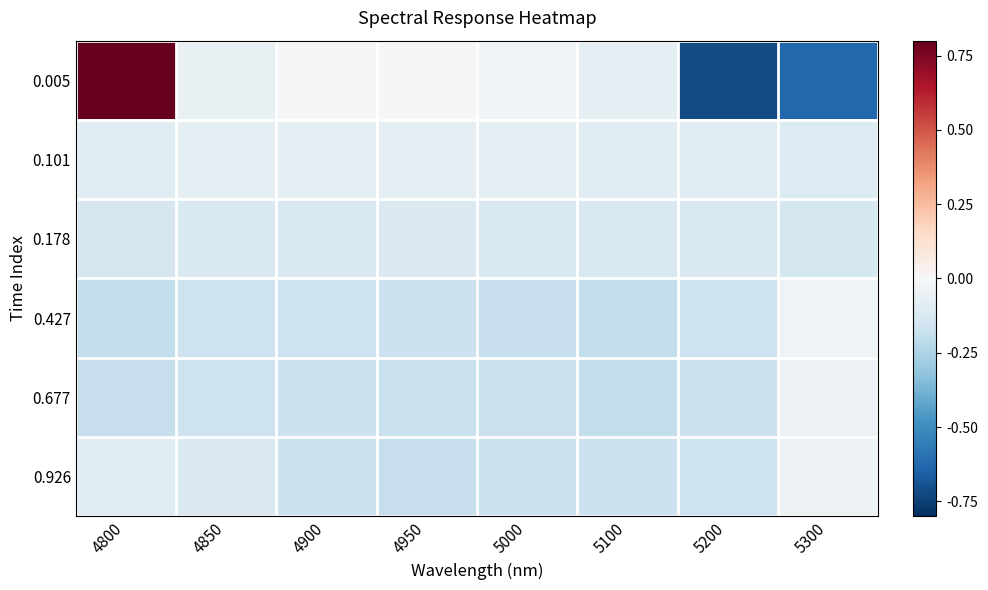

Reading left to right, transcribe all the data shown in this chart.

0.005: 4800=0.8	4850=-0.1	4900=-0.0	4950=-0.0	5000=-0.0	5100=-0.1	5200=-0.7	5300=-0.6
0.101: 4800=-0.1	4850=-0.1	4900=-0.1	4950=-0.1	5000=-0.1	5100=-0.1	5200=-0.1	5300=-0.1
0.178: 4800=-0.1	4850=-0.1	4900=-0.1	4950=-0.1	5000=-0.1	5100=-0.1	5200=-0.1	5300=-0.1
0.427: 4800=-0.2	4850=-0.2	4900=-0.2	4950=-0.2	5000=-0.2	5100=-0.2	5200=-0.2	5300=-0.0
0.677: 4800=-0.2	4850=-0.2	4900=-0.2	4950=-0.2	5000=-0.2	5100=-0.2	5200=-0.2	5300=-0.0
0.926: 4800=-0.1	4850=-0.1	4900=-0.2	4950=-0.2	5000=-0.2	5100=-0.2	5200=-0.2	5300=-0.0